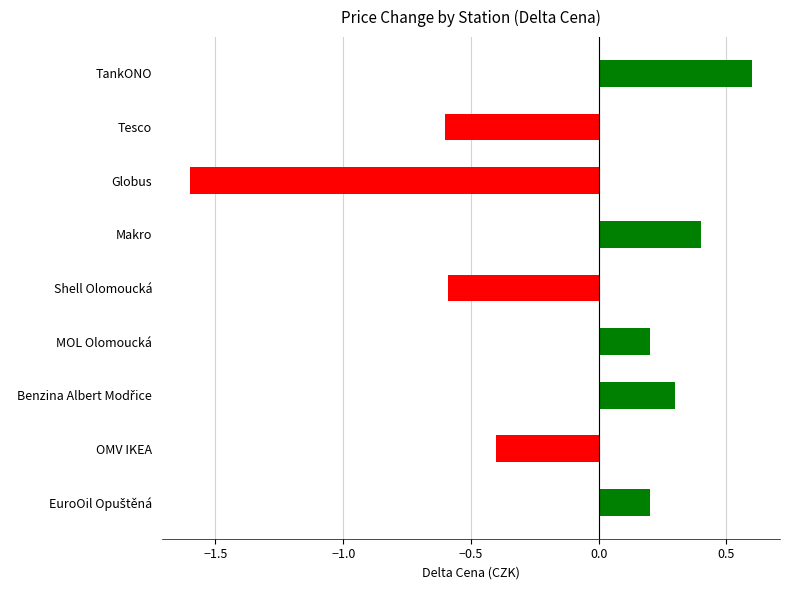

What position from the bottom is Shell Olomoucká?

5